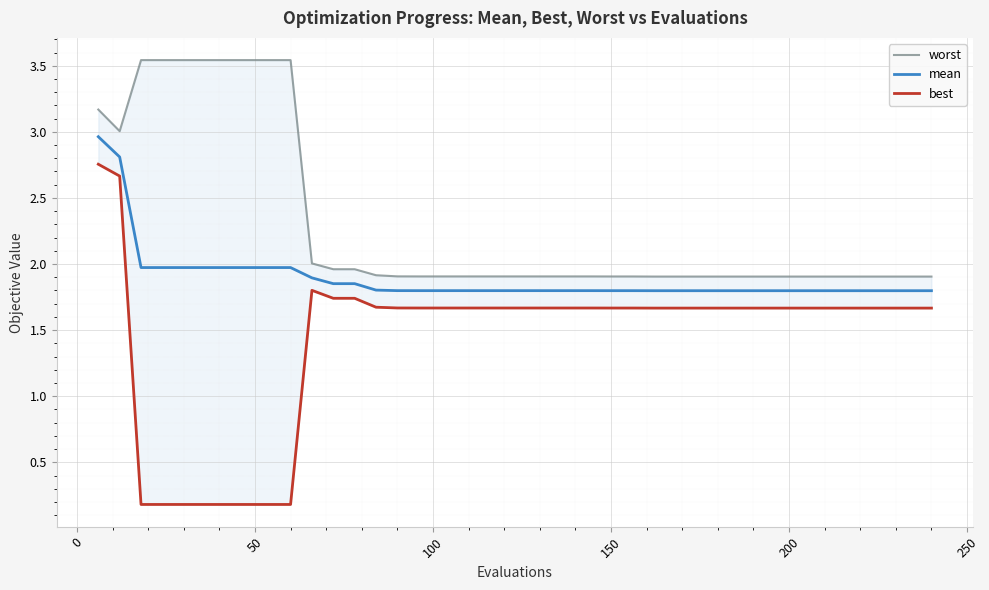

In worst, how many points are lower than both neighbors (excluding endpoints)?

1